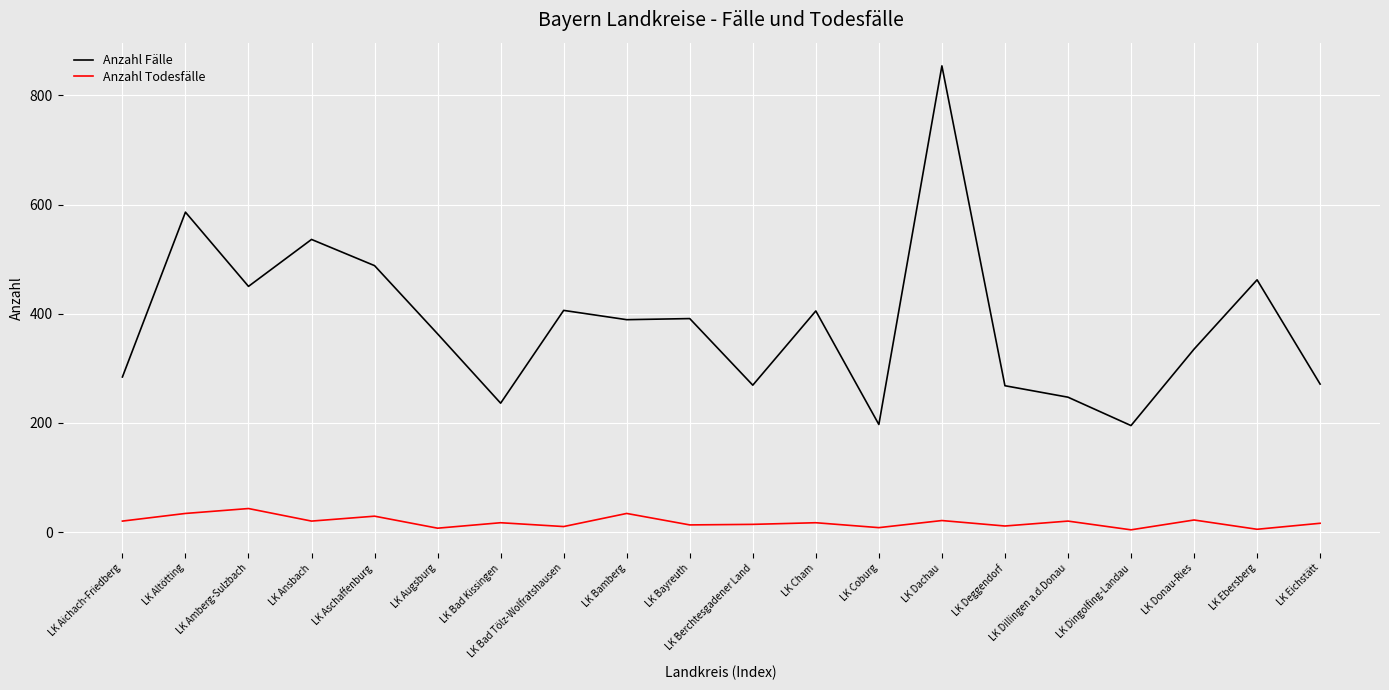

What is the average value of the Anzahl Fälle series?

382